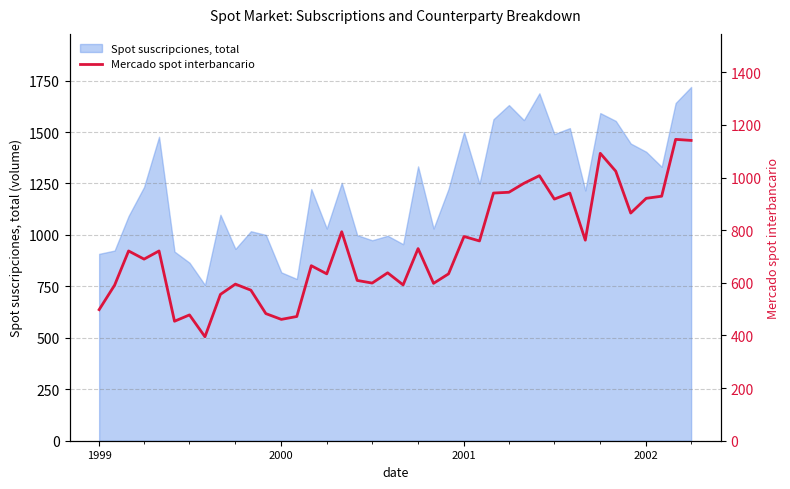

What is the minimum value for Spot suscripciones, total?

757